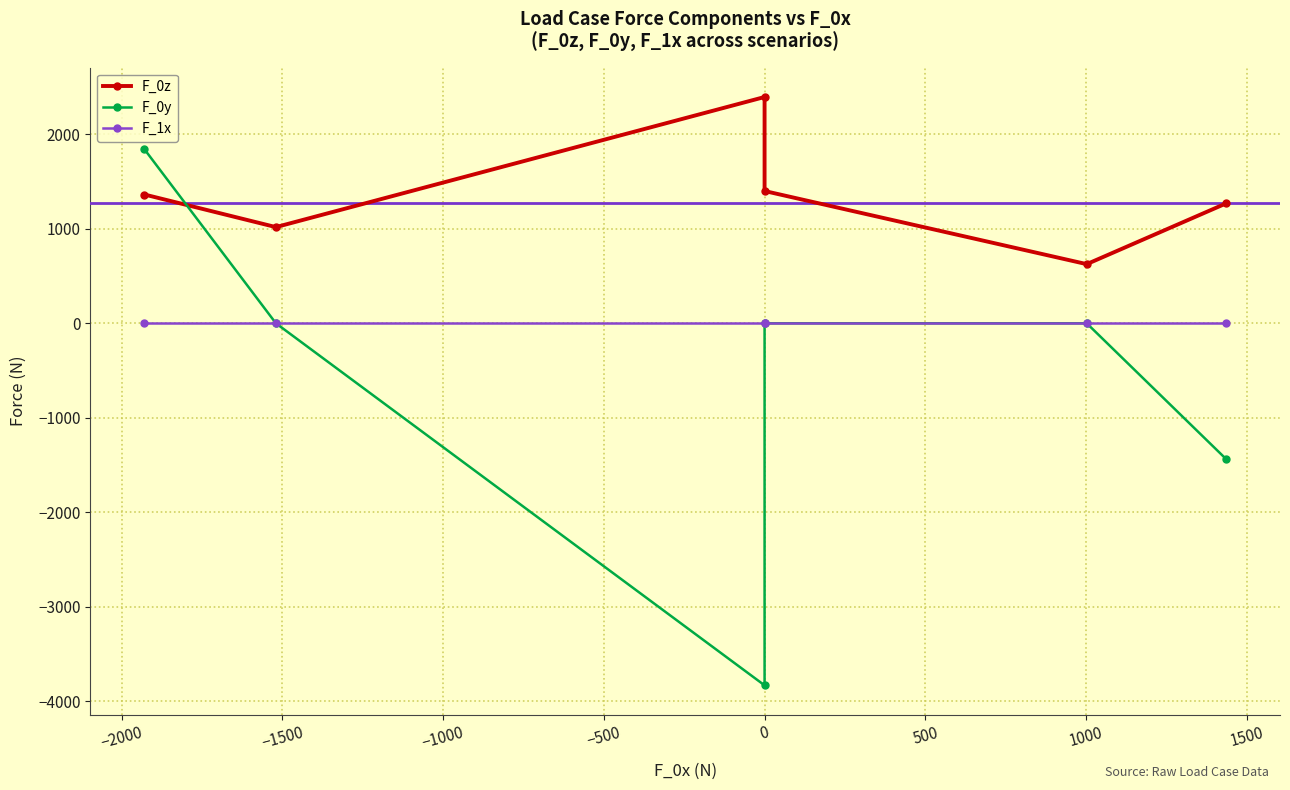

What is the label of the 4th point from the right?

−1500